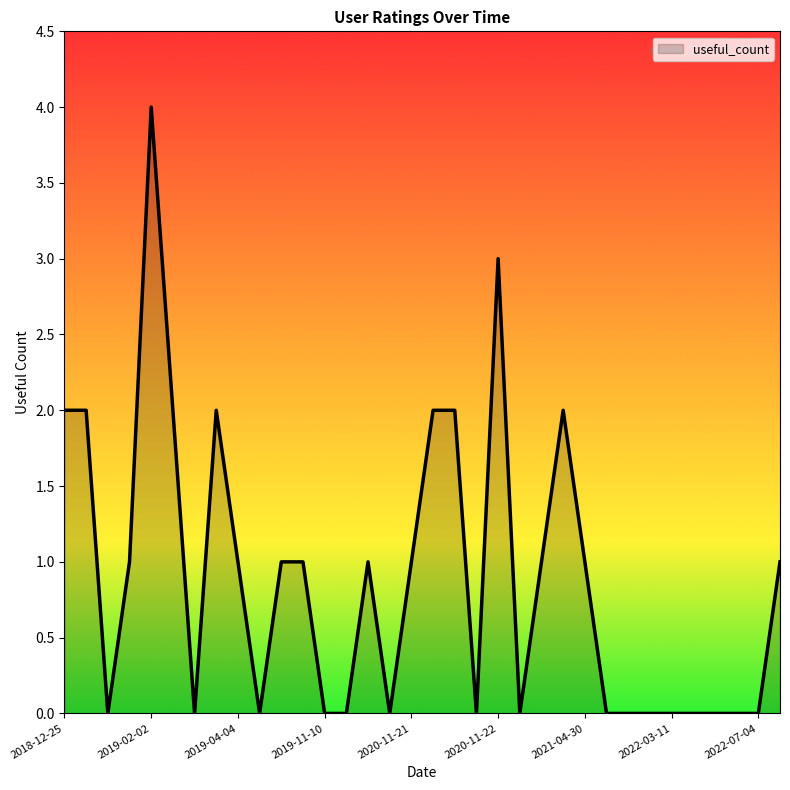

What is the difference between the maximum and minimum values?

4